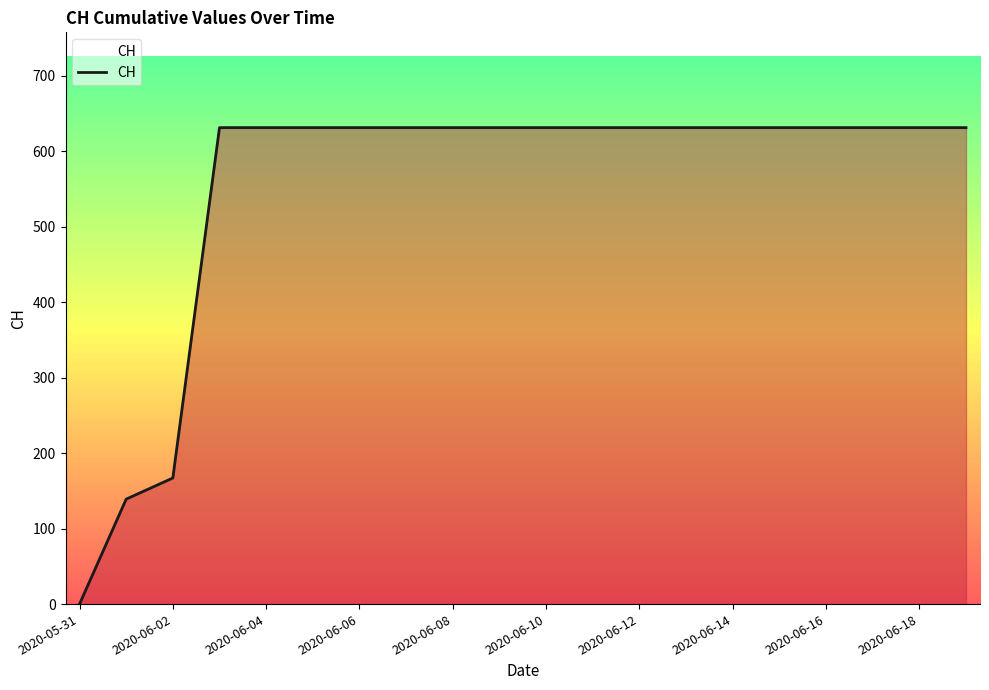

What is the greatest value displayed?

631